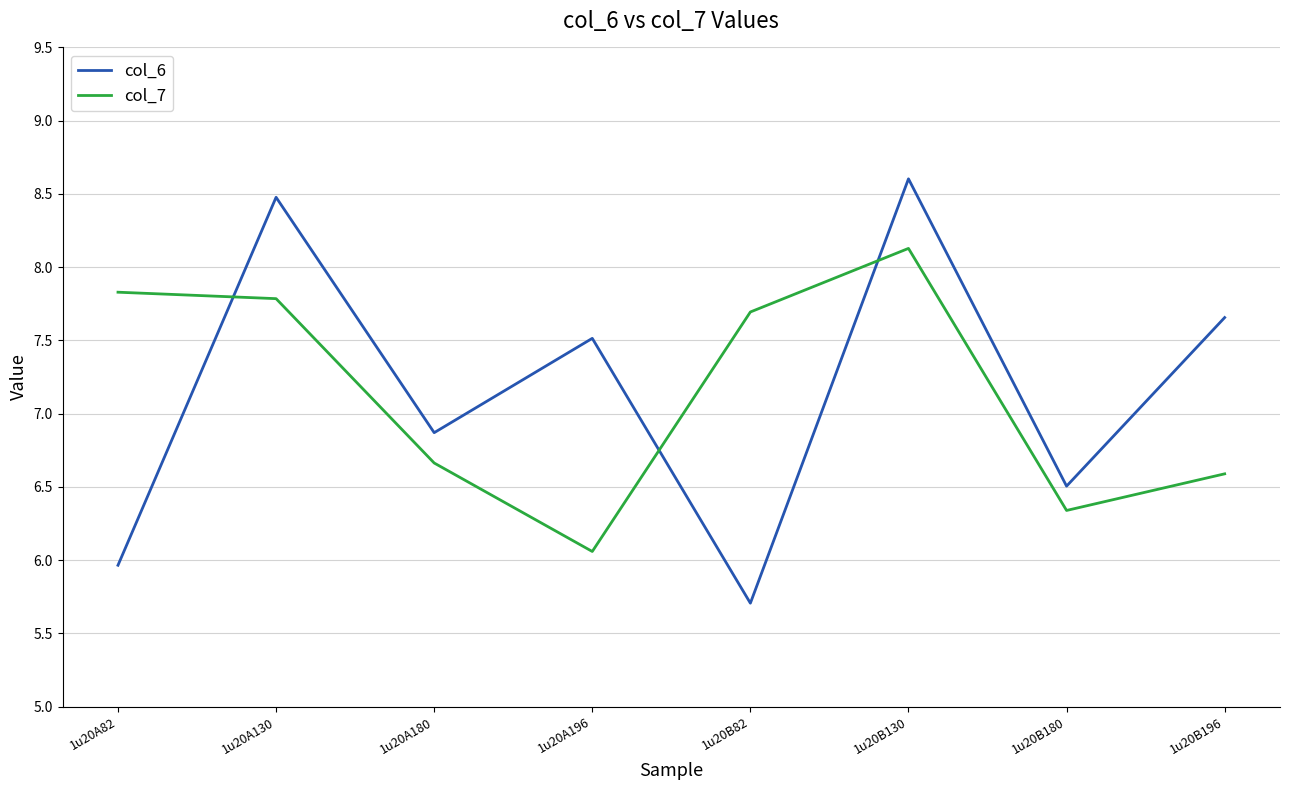

What position from the left is 1u20A196?

4